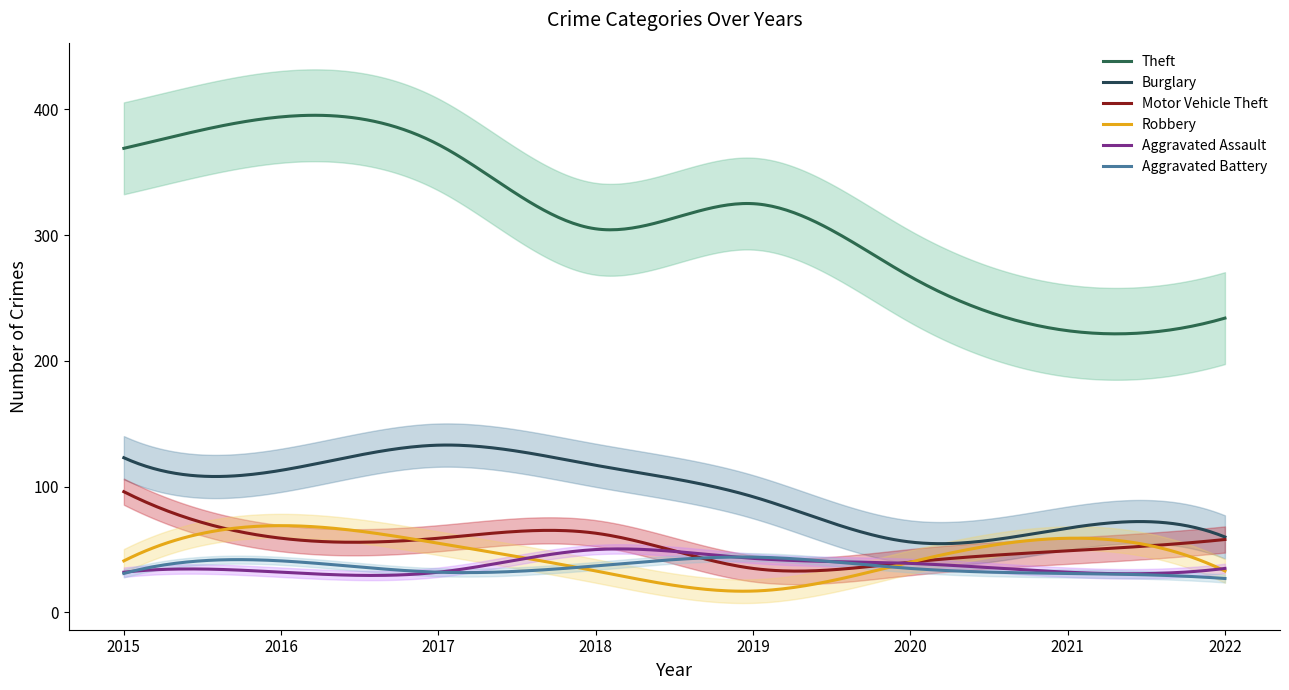

At which category does Robbery reach its first local peak?

2016